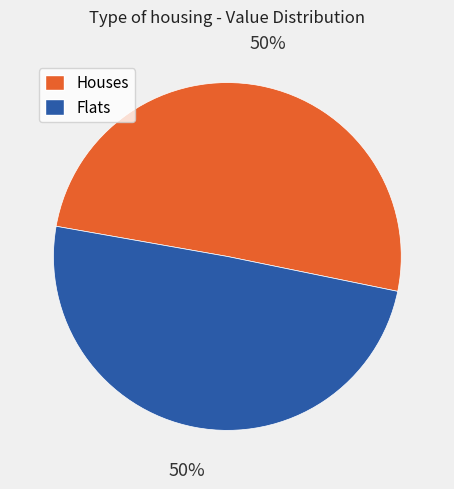

To the nearest percent, what is the average slice percentage?

50%